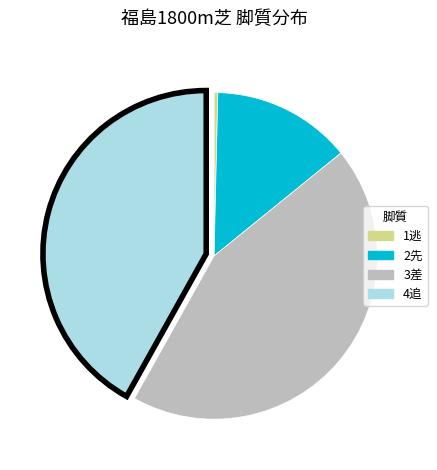

Count the number of slices in the pie.

4